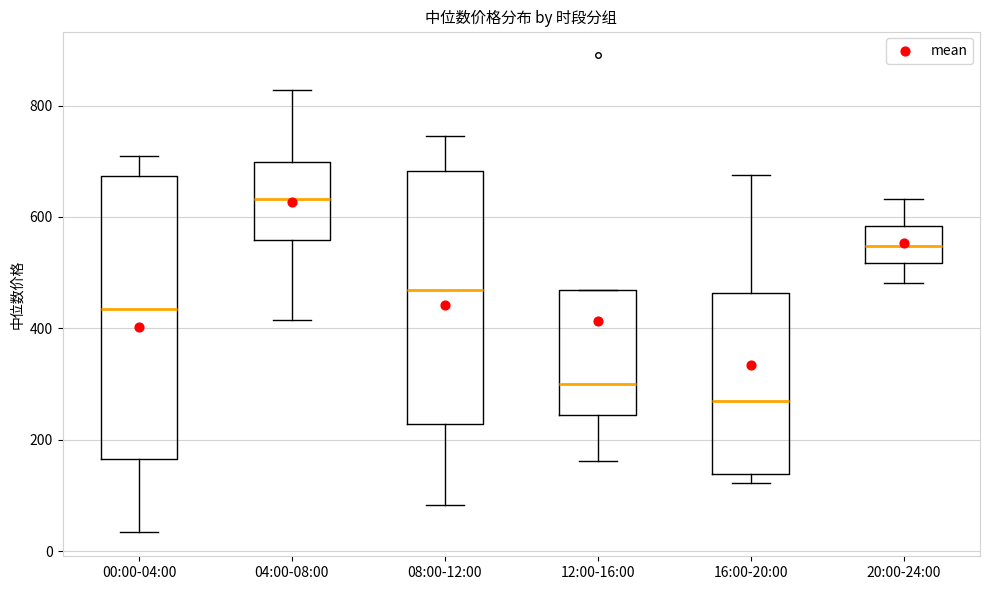

Where is the upper edge of the box for 04:00-08:00 on the y-axis? The values are not printed on the chart, so give them approximately, as read against the axis.

700